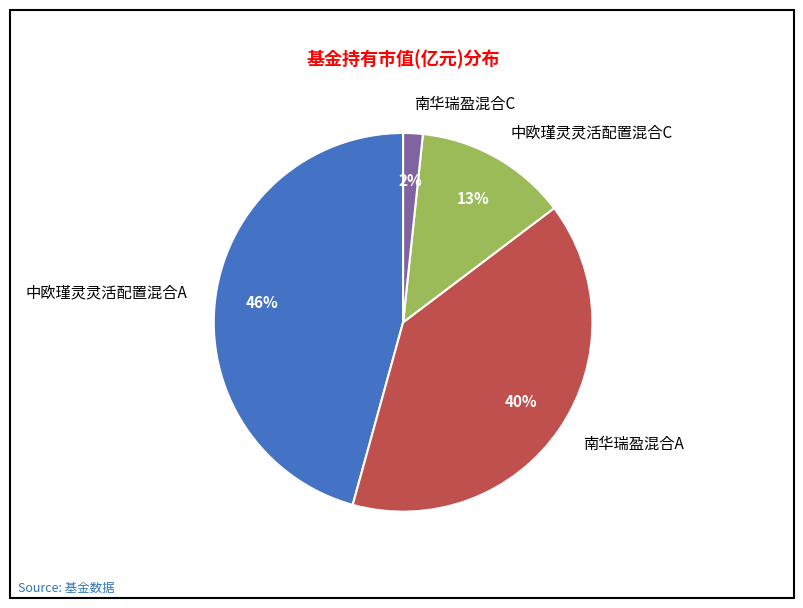

To the nearest percent, what is the average slice percentage?

25%